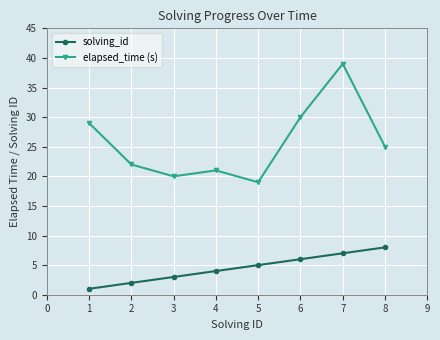

Reading right to left, extract all data points from this chart.

solving_id: 8	7	6	5	4	3	2	1
elapsed_time (s): 25	39	30	19	21	20	22	29